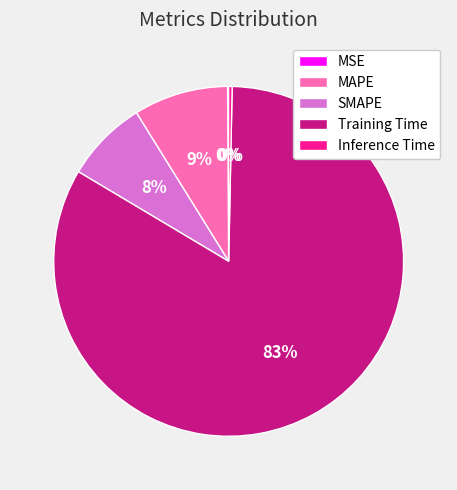

Which slice is the largest?

Training Time